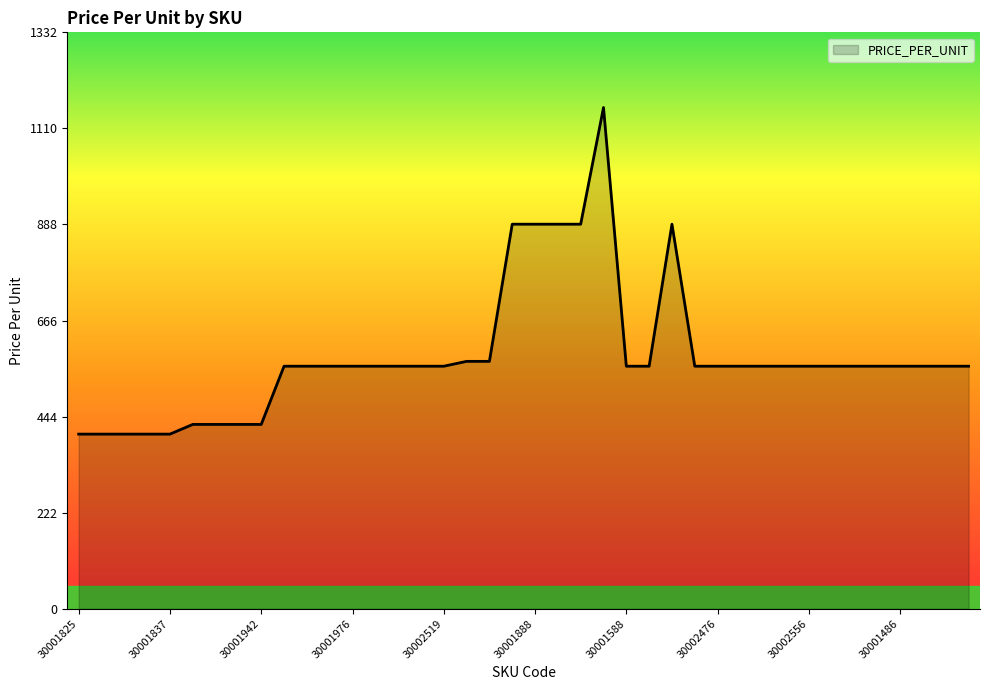

What is the greatest value displayed?

1158.9